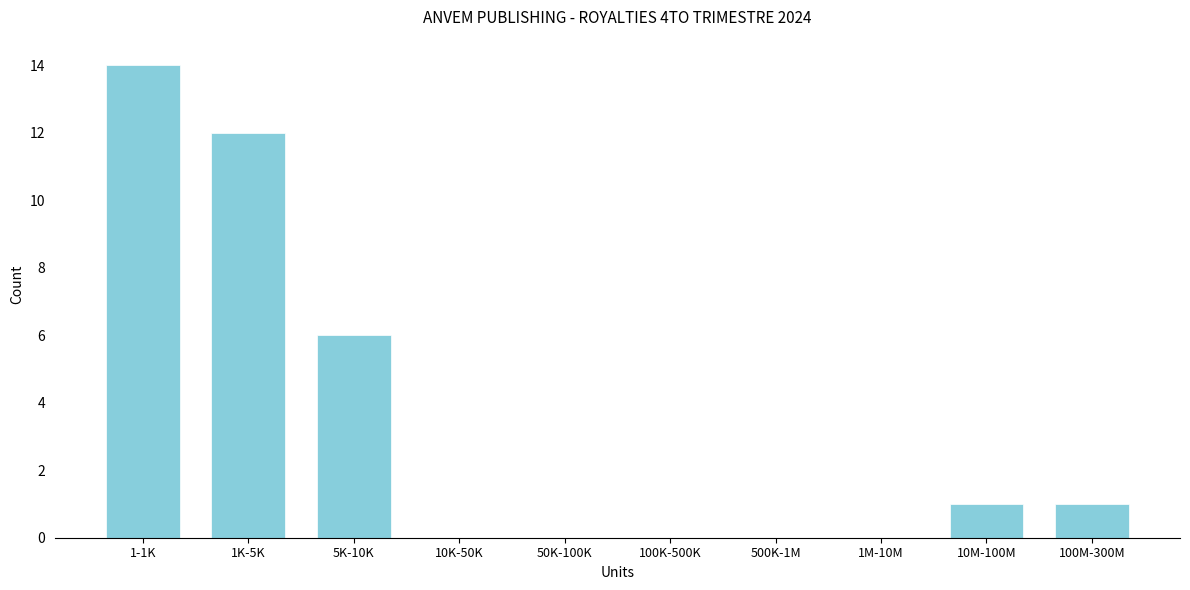

Reading left to right, transcribe all the data shown in this chart.

1-1K=14	1K-5K=12	5K-10K=6	10K-50K=0	50K-100K=0	100K-500K=0	500K-1M=0	1M-10M=0	10M-100M=1	100M-300M=1